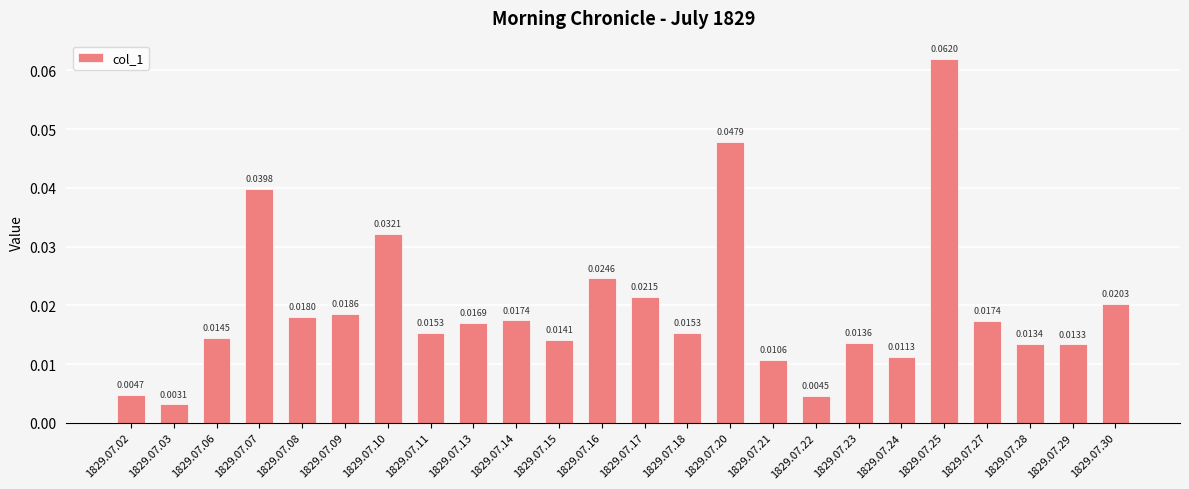

What is the sum of all values?

0.5